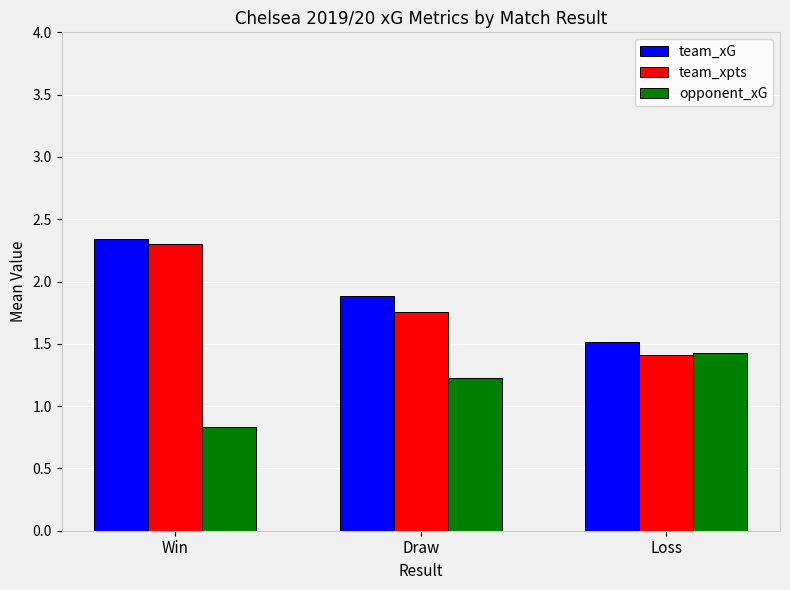

Between Win and Loss, which series saw the biggest shift?

team_xpts